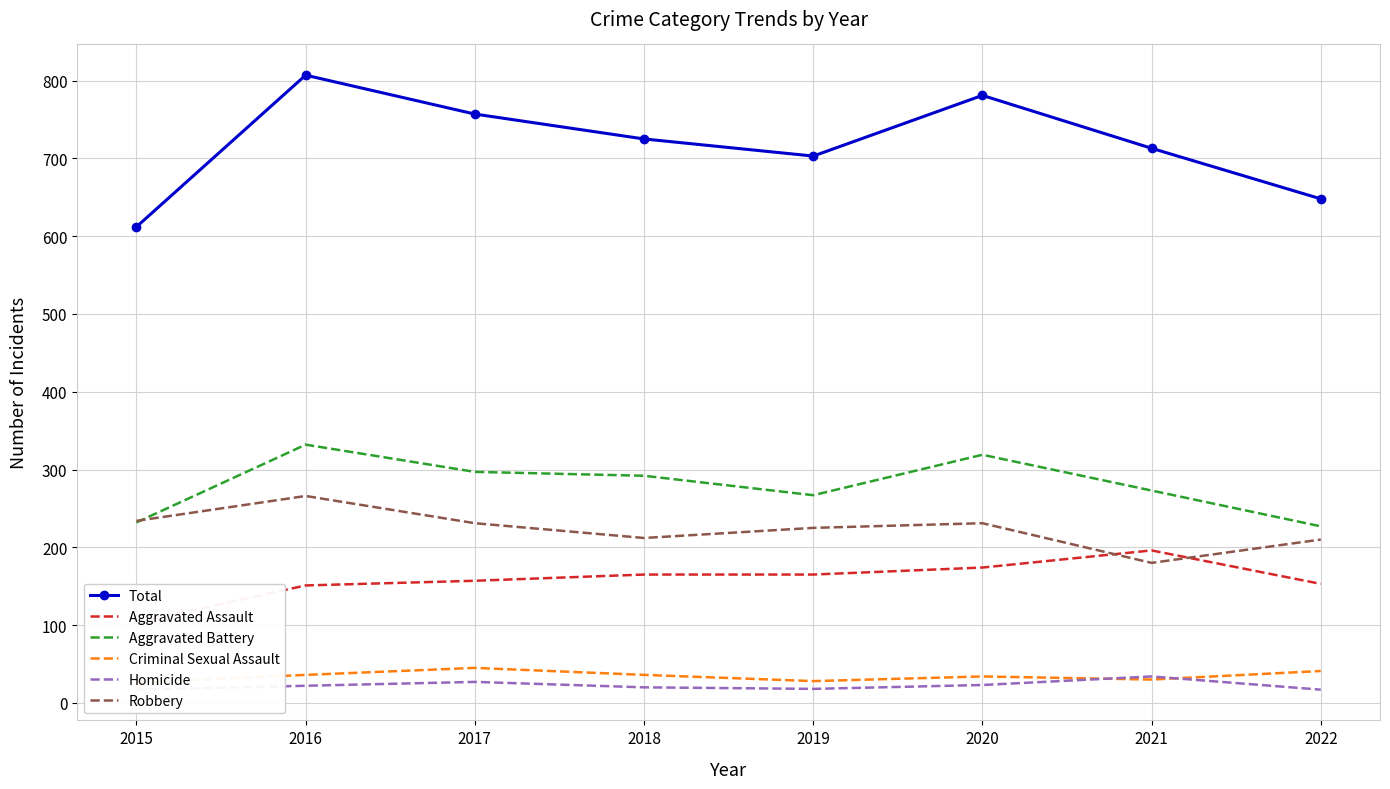

True or false: Aggravated Assault has a value of 110 at 2018.

False